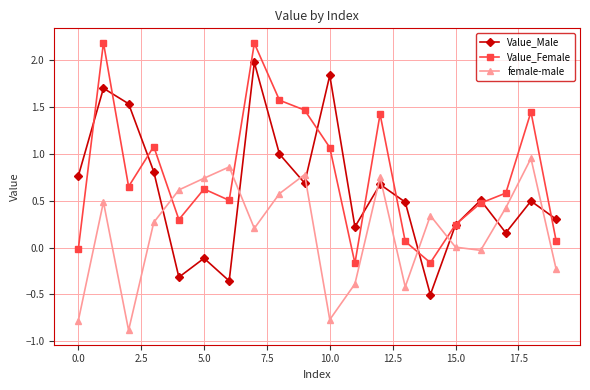

List the series in order of their peak value, lowest first.

female-male, Value_Male, Value_Female